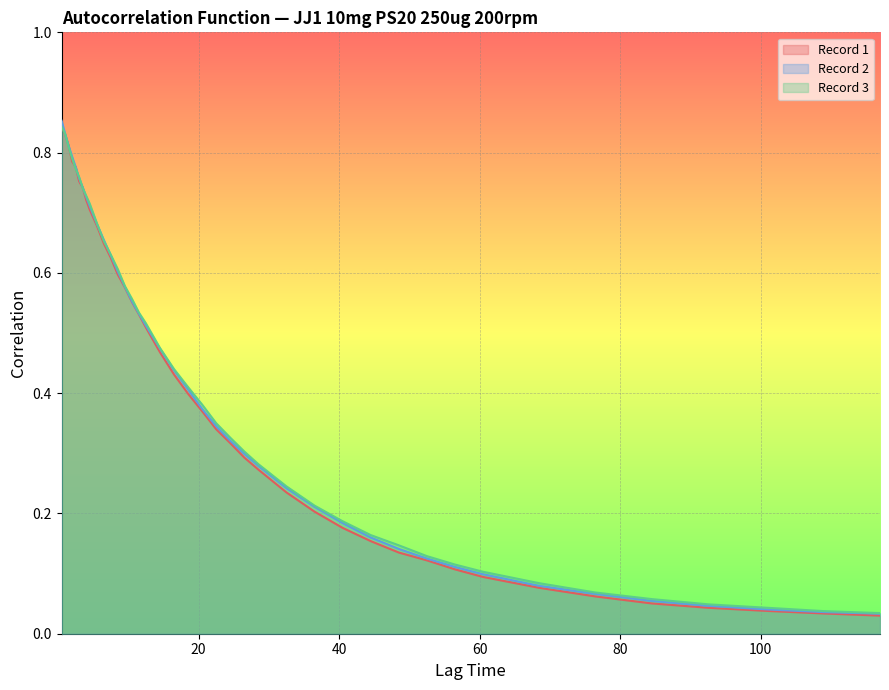

What is the value of the Record 2 point at the 12th from the left?

0.6